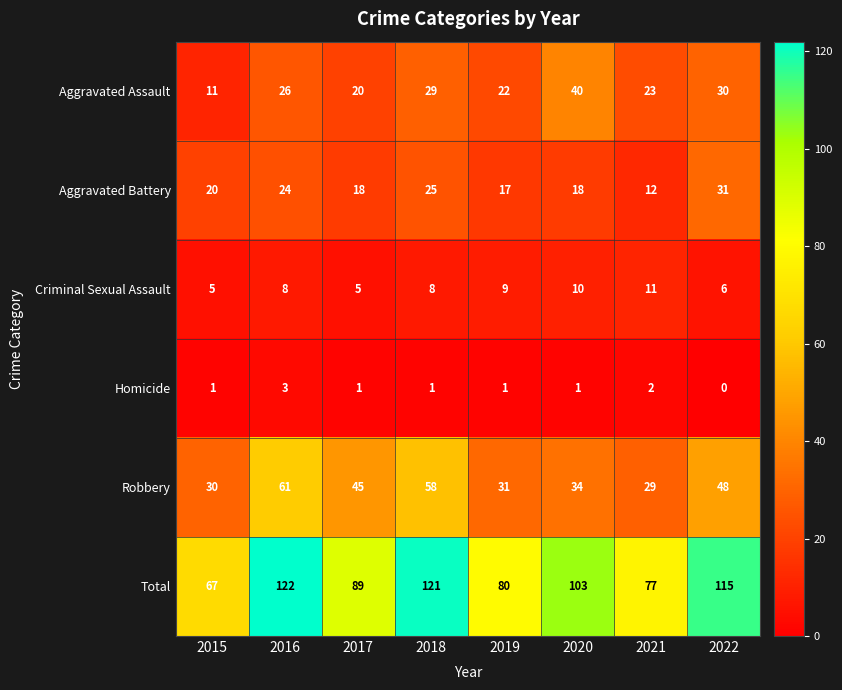

What is the difference between the maximum and minimum values in the Total series?

55